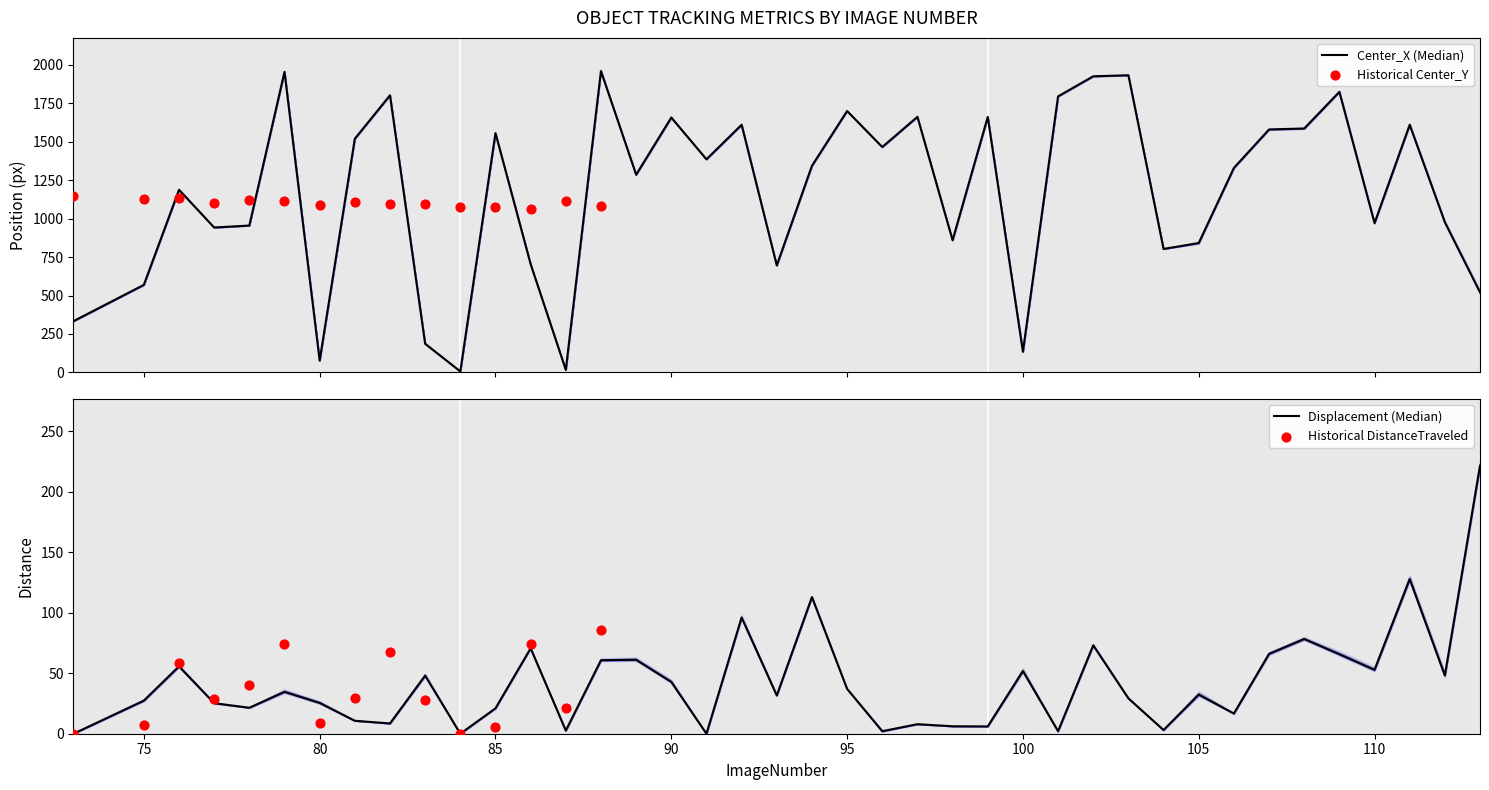

Is the value of Location_Center_X at 111 greater than the value of Location_Center_Y at 113?

Yes